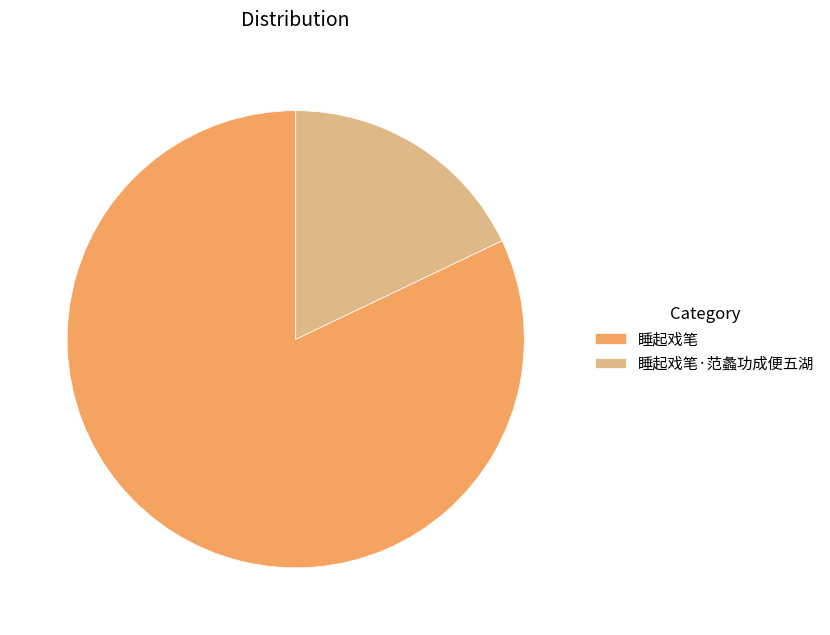

Combined, do 睡起戏笔·范蠡功成便五湖 and 睡起戏笔 account for over 50%?

Yes